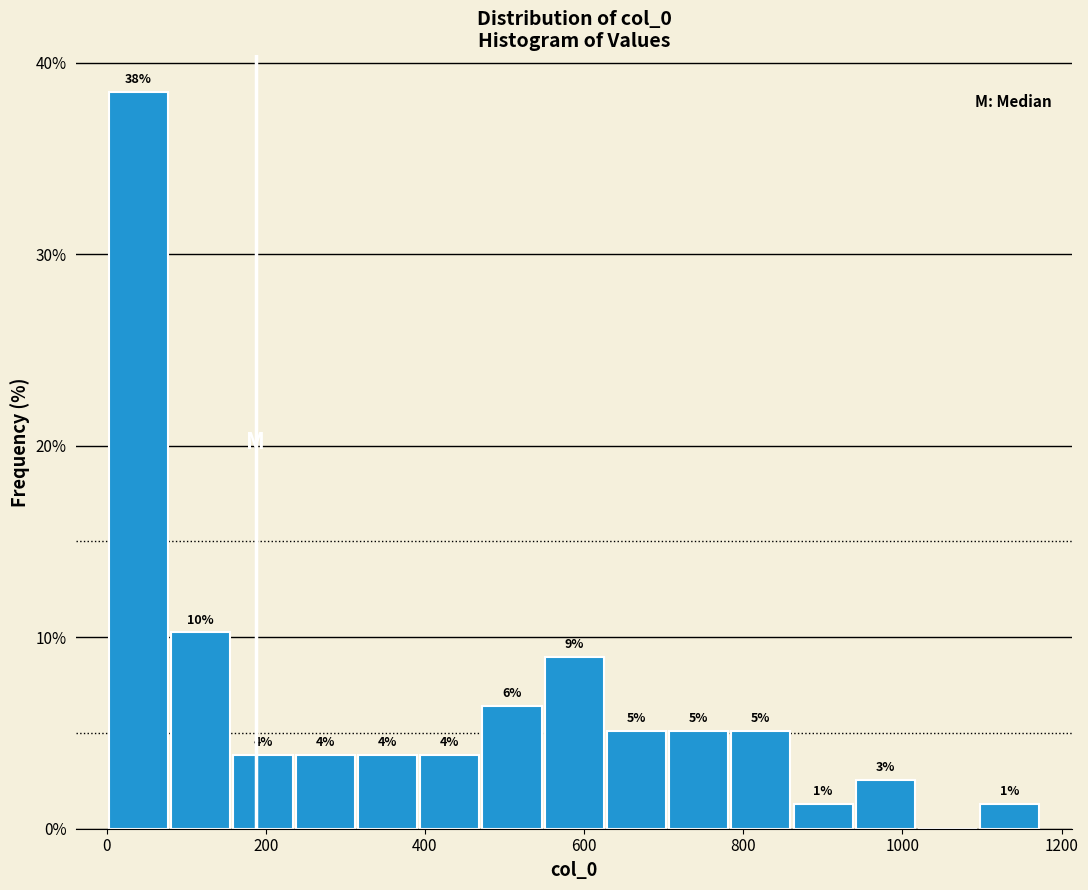

Around what value on the x-axis is the tallest bar? Give the approximate position of its centre, as read against the axis.

40